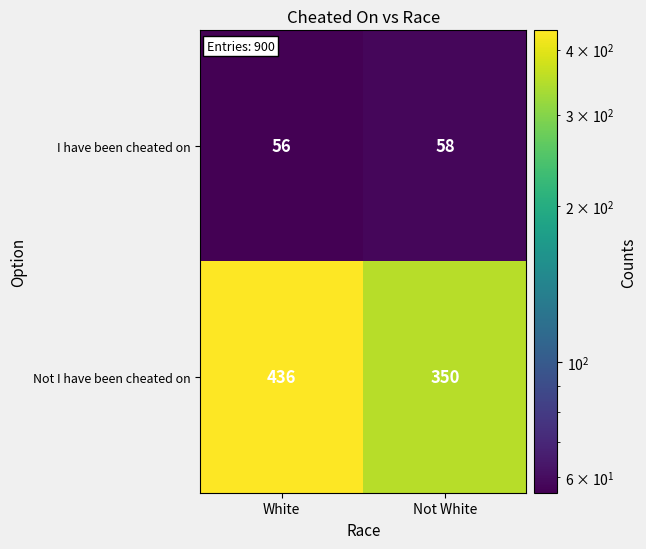

Which category has the highest value across all series?

White